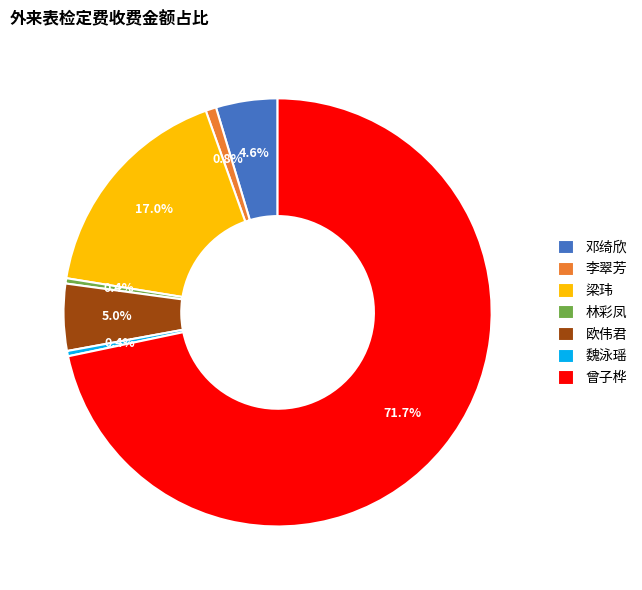

Which slice is the largest?

曾子桦